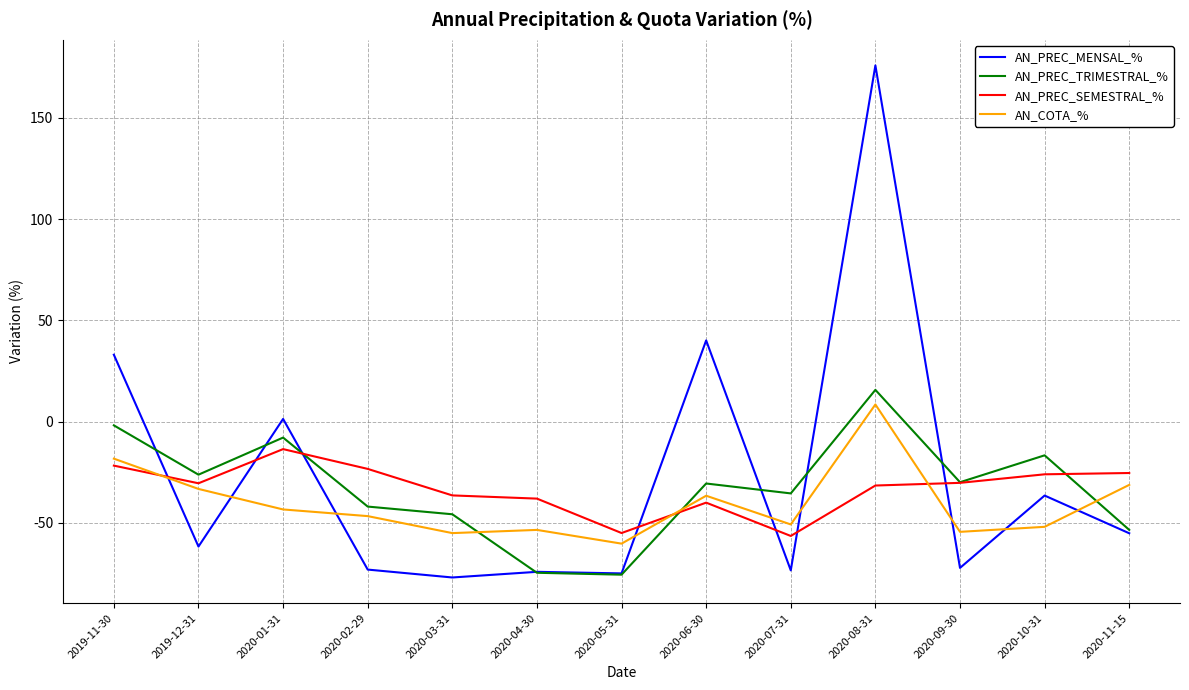

How many times do AN_PREC_SEMESTRAL_% and AN_PREC_MENSAL_% cross each other?

7